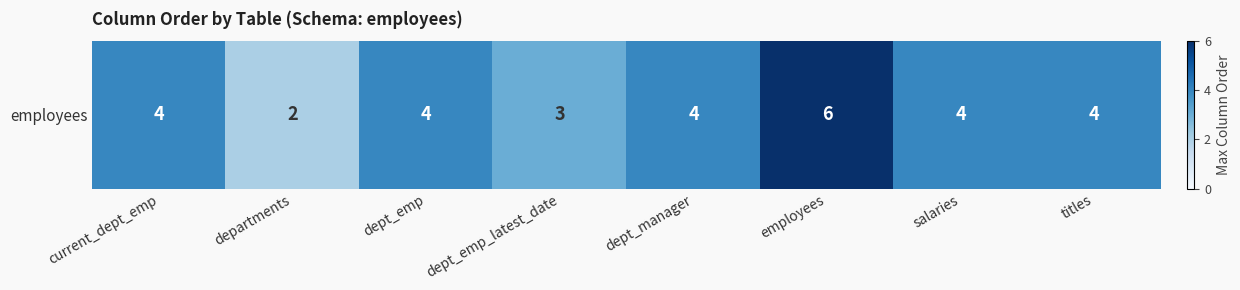

At which label does the data first exceed 4?

employees